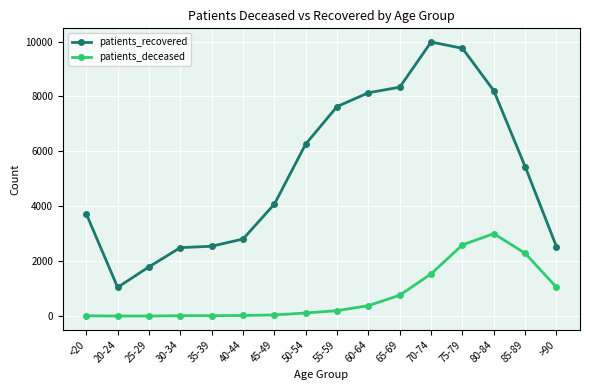

What position from the left is 20-24?

2